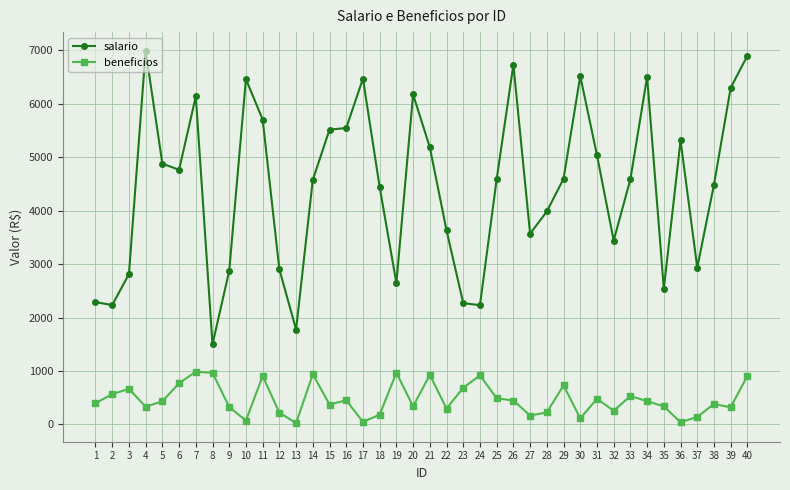

What is the total value across all series at 5?

5312.3